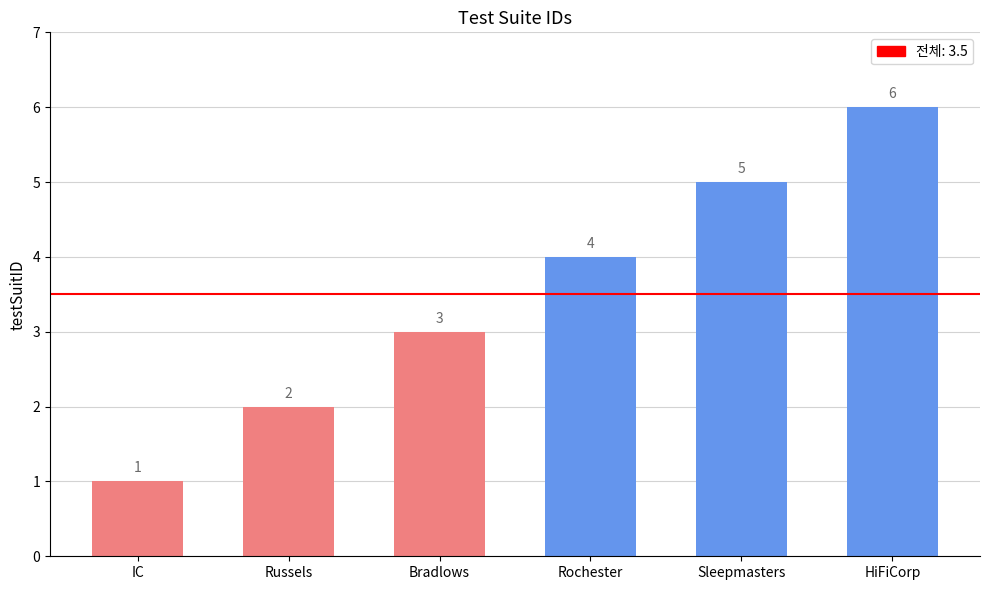

What is the ratio of the value at HiFiCorp to the value at Rochester?

1.5